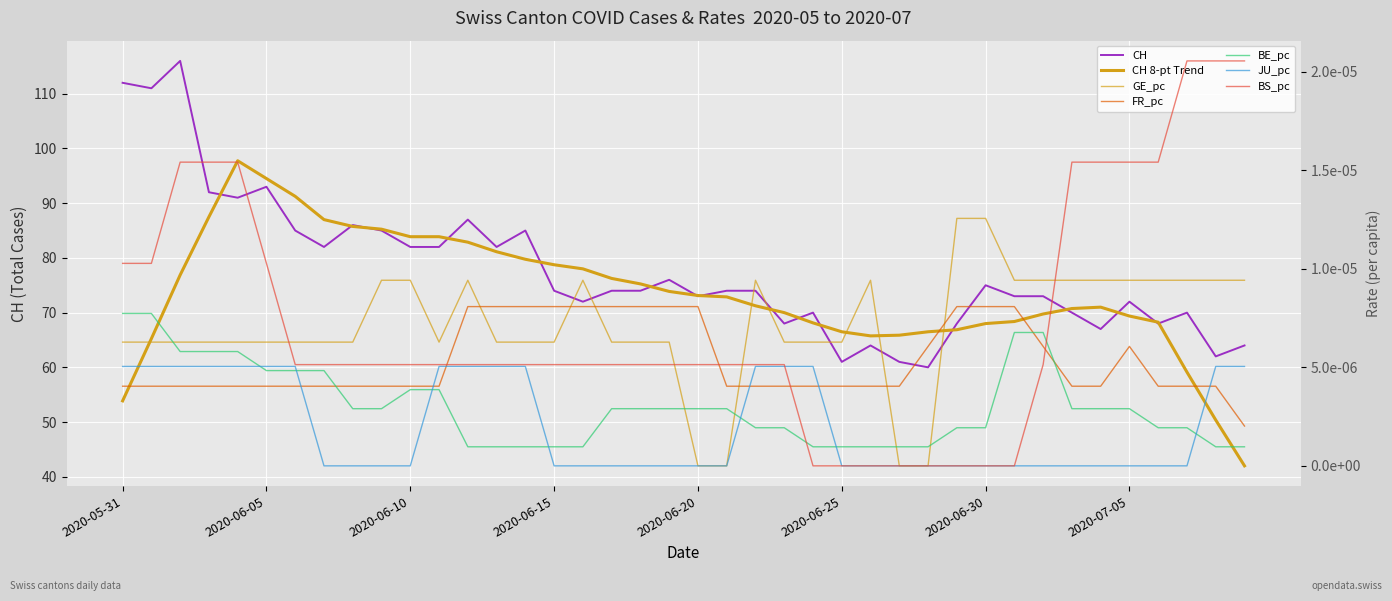

How many times do FR_pc and JU_pc cross each other?

6